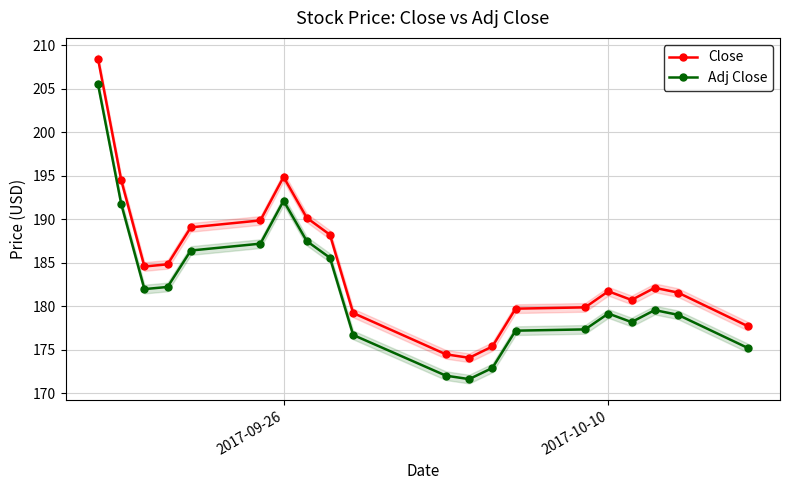

Which series has the widest spread of values?

Close